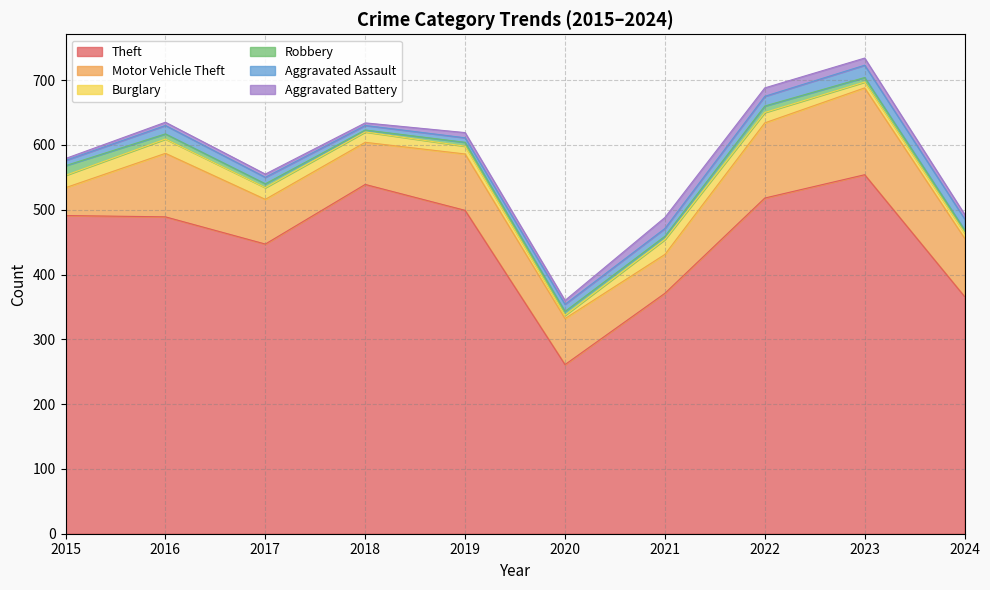

Where is Aggravated Battery nearest to the value 10?

2023